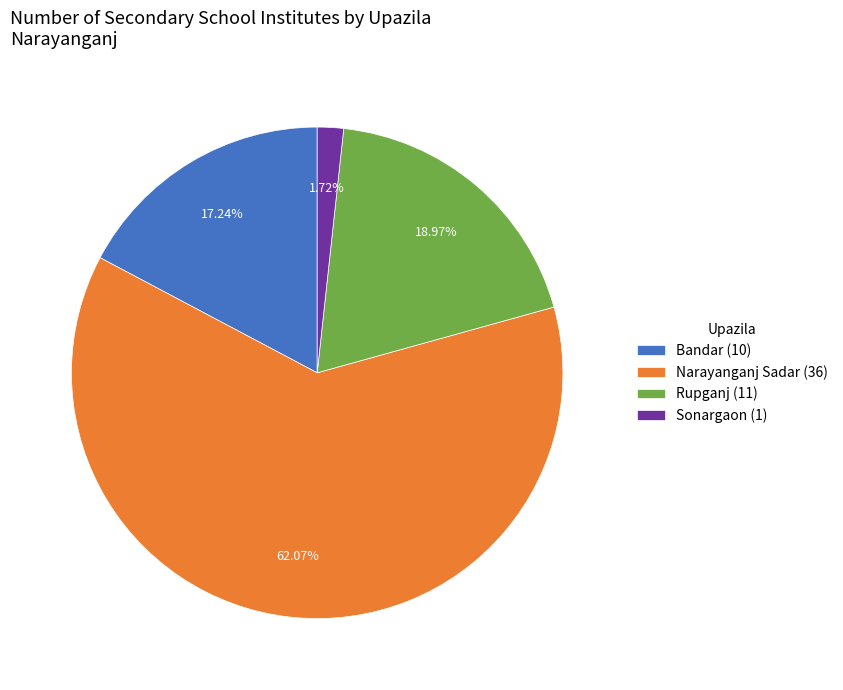

To the nearest percent, what is the combined percentage of Sonargaon and Bandar?

19%